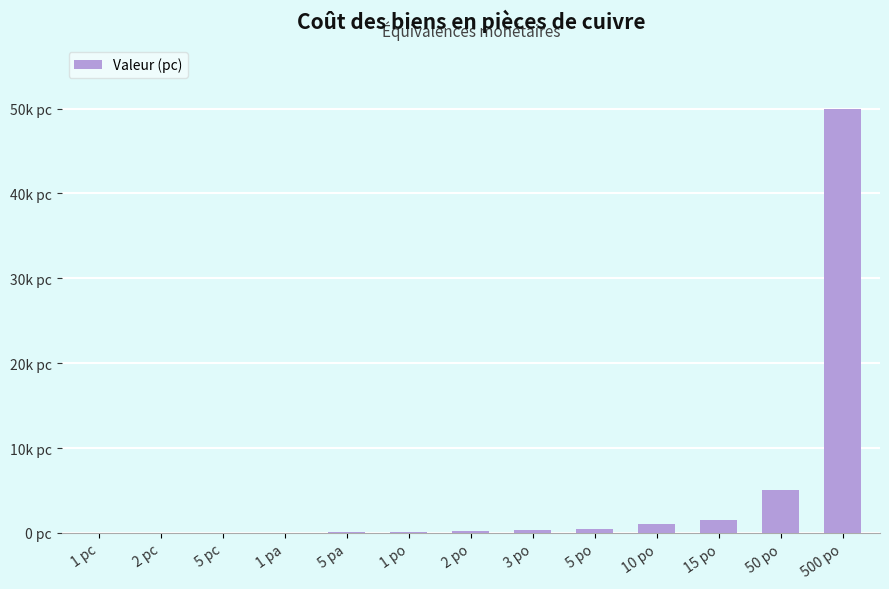

What is the ratio of the value at 5 pa to the value at 5 po?

0.1